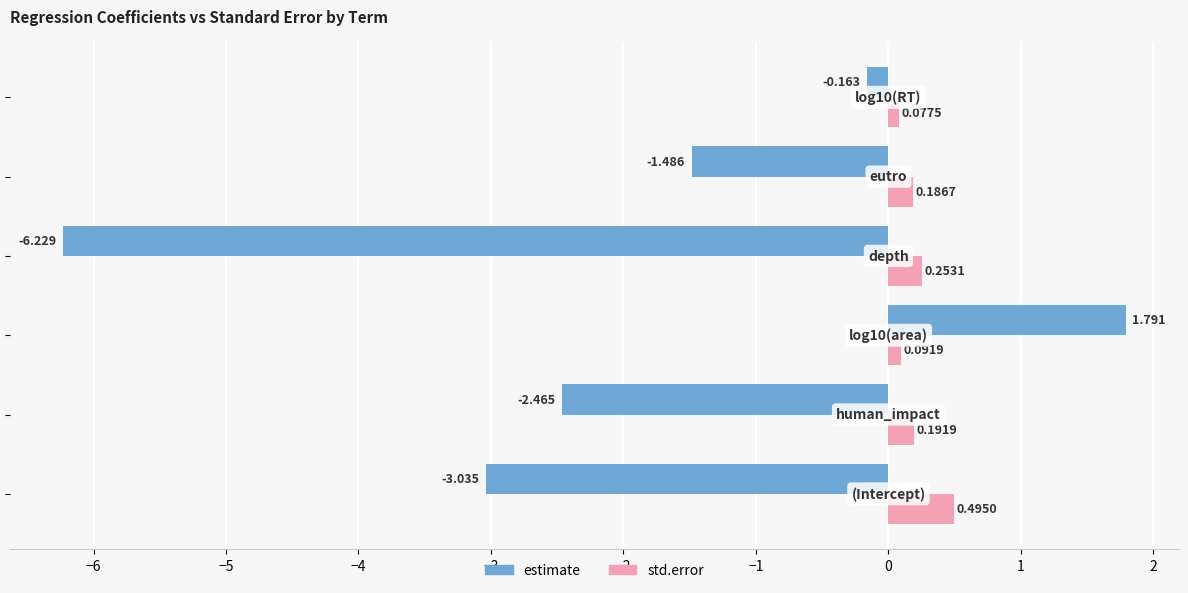

What is the average value of the estimate series?

-1.9